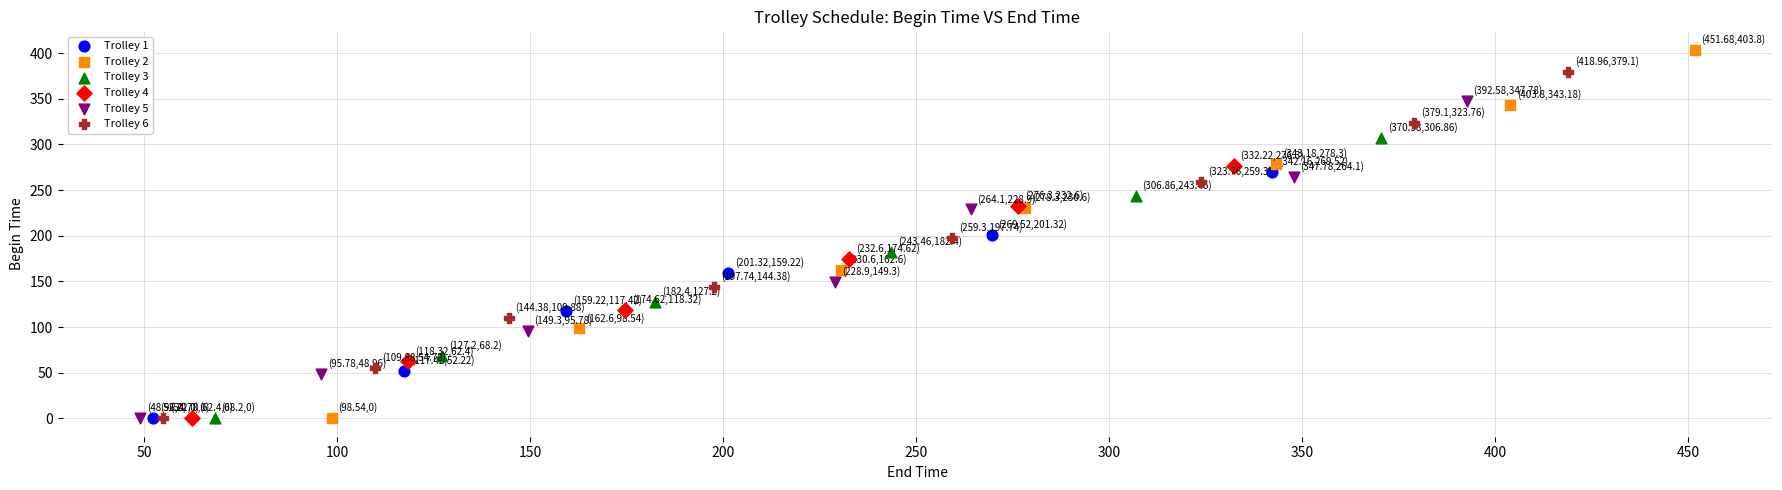

Which series contains the highest Y value?

Trolley 2